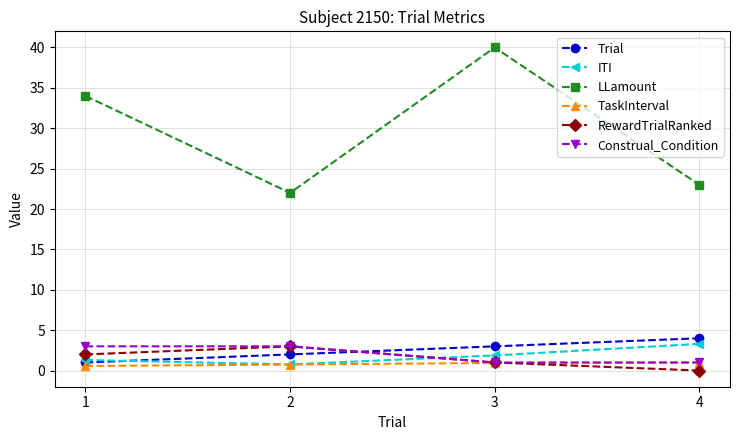

What is the value of the LLamount point at the 3rd from the left?

40.0